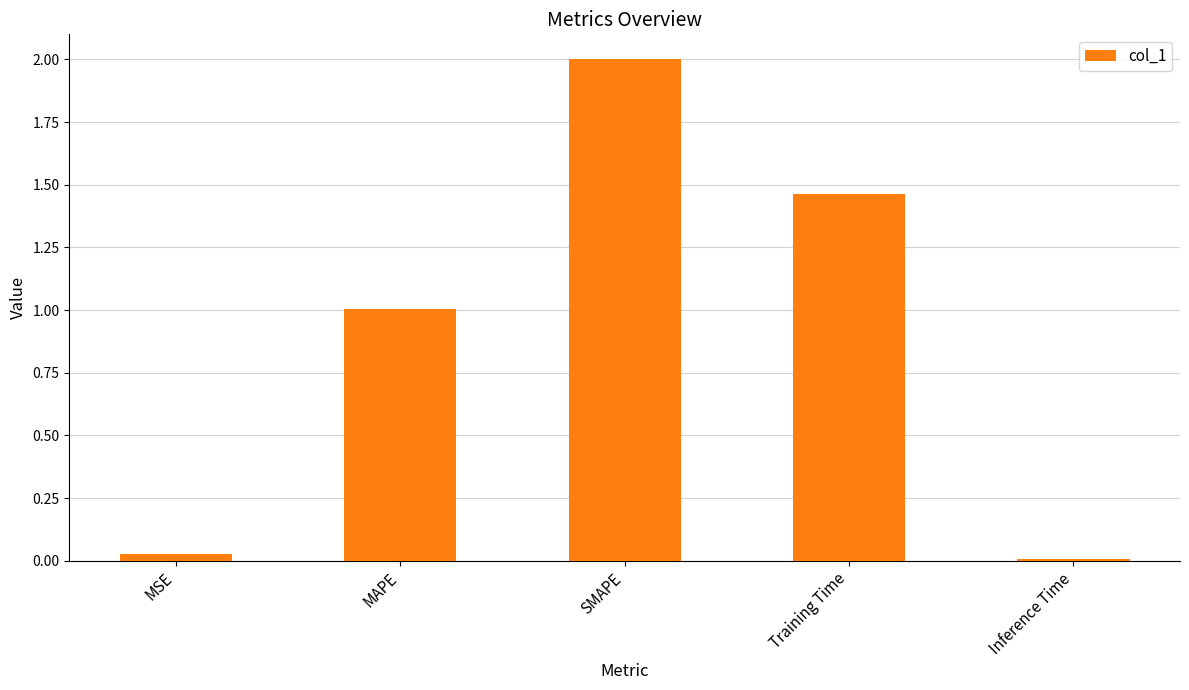

What is the sum of all values?

4.5